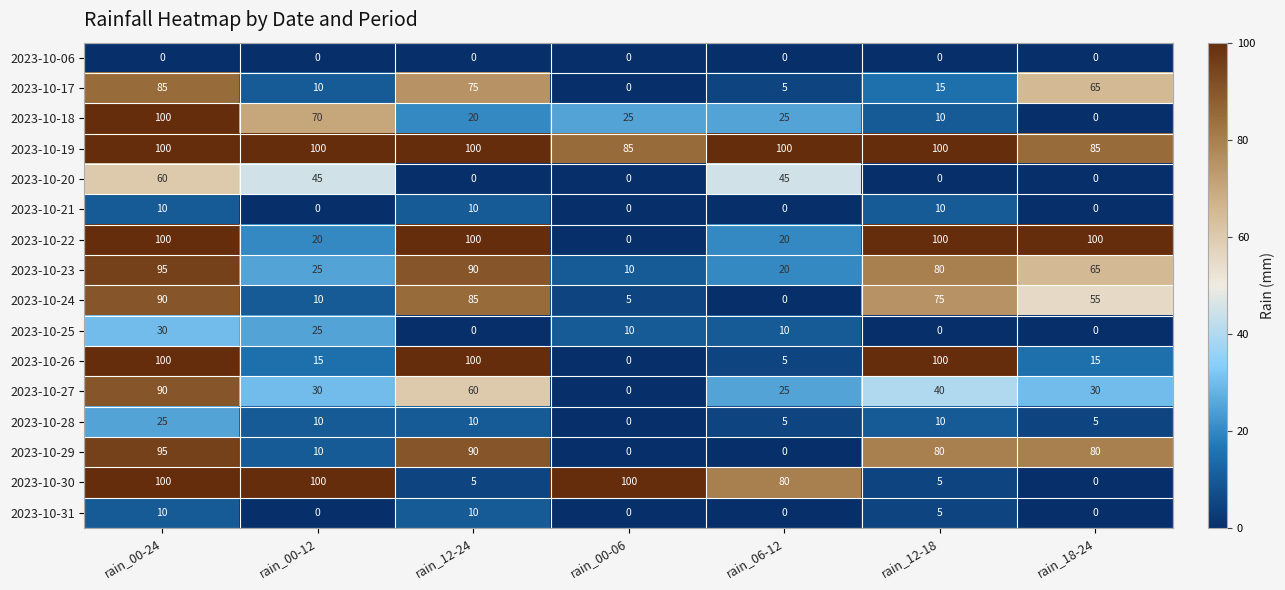

What is the greatest value displayed?

100